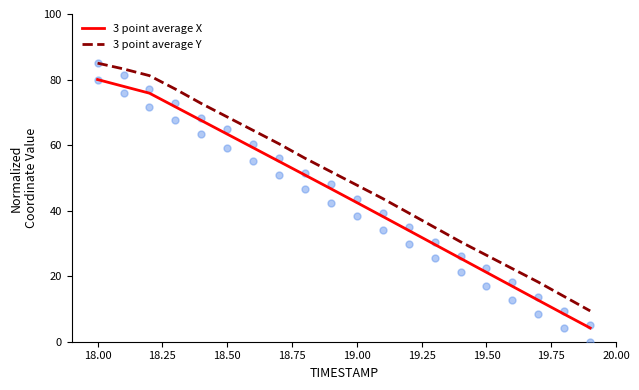

True or false: 3 point average X and 3 point average Y cross at least once.

False